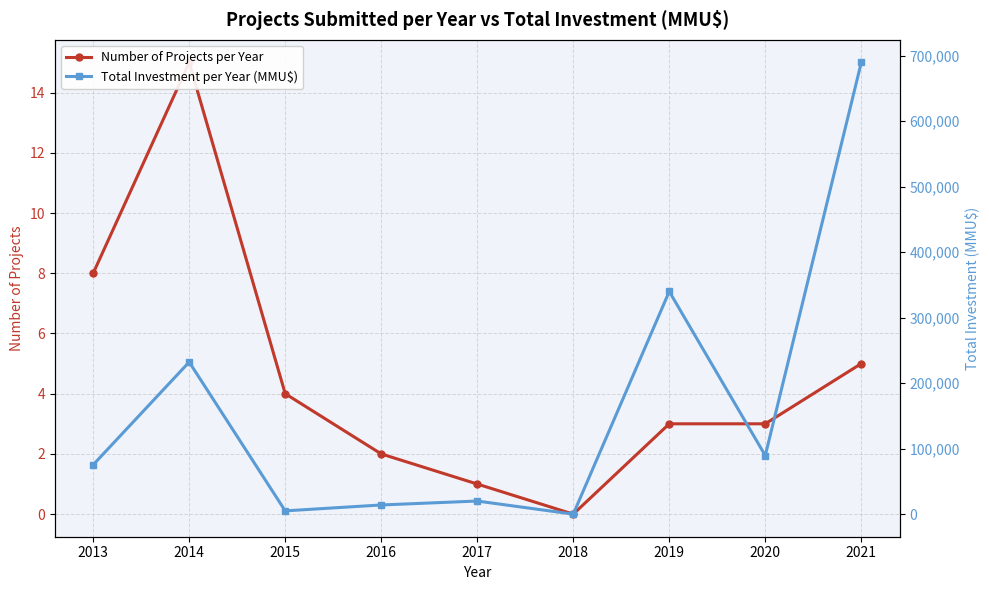

What is the approximate value of Number of Projects per Year at 2016?

2